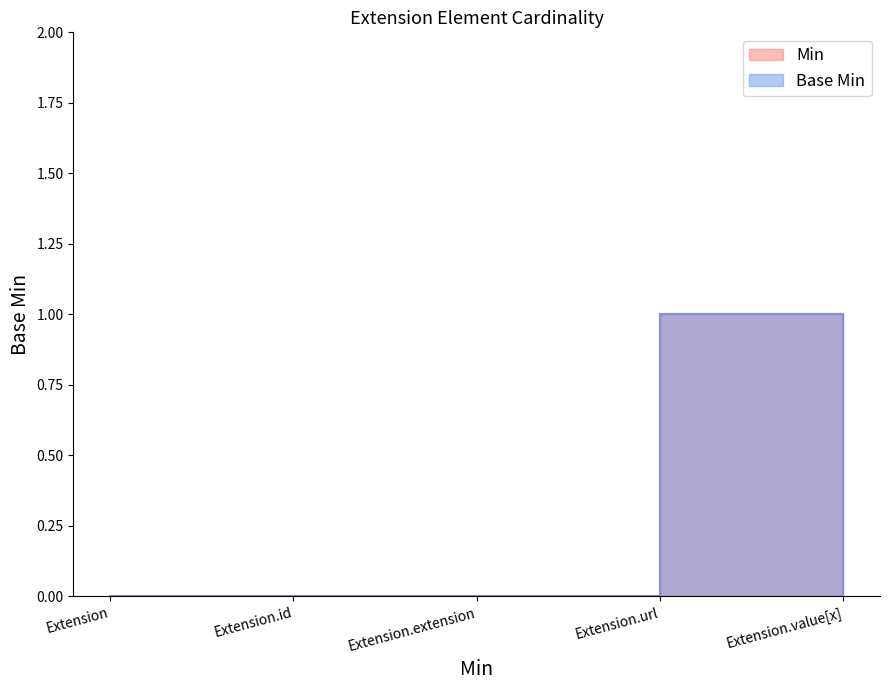

Which has a higher value, Extension.id or Extension.extension?

Extension.id